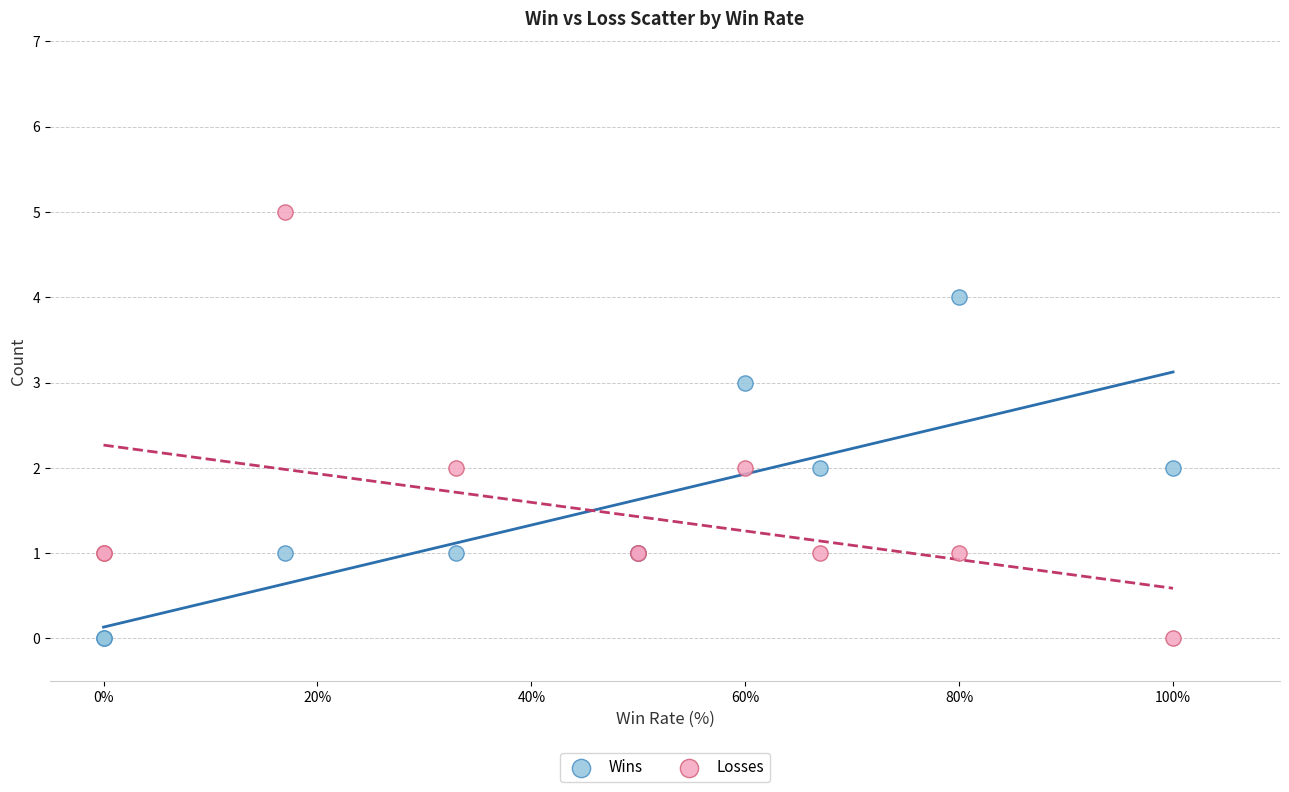

What is the X range (max minus min) for the scatter plot?

100